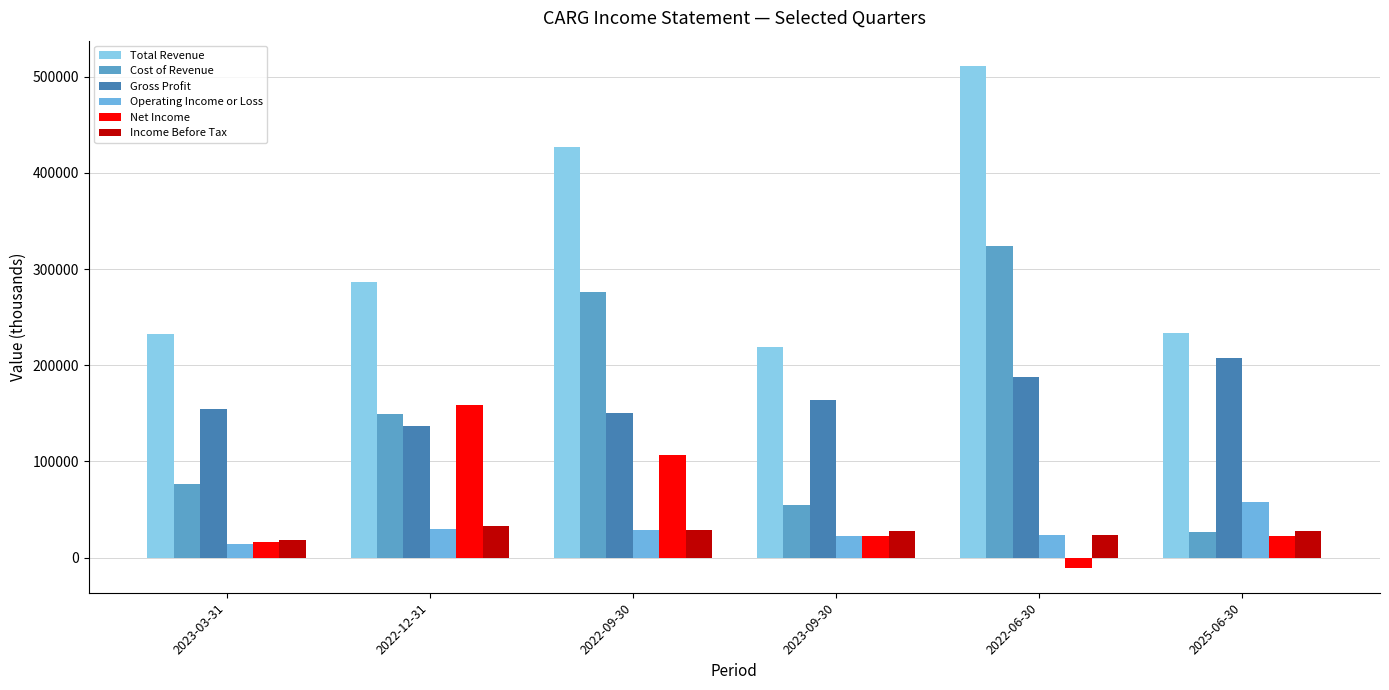

At how many categories does at least one series exceed 148963?

6